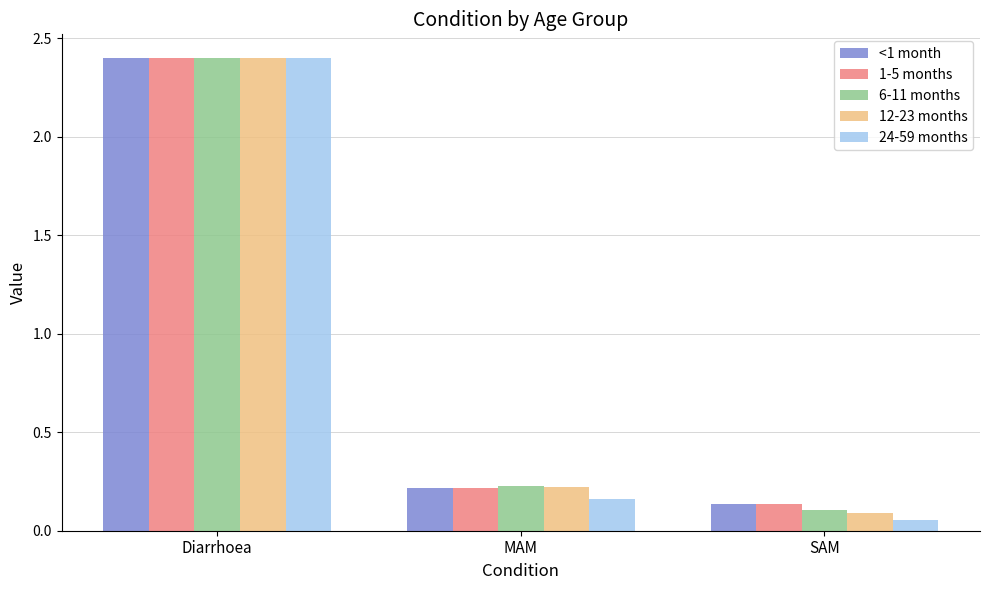

How many bars are there in total?

15